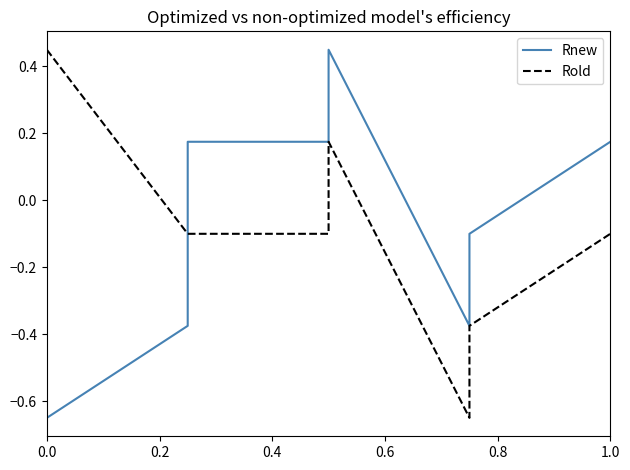

Rank the series by their average value, from highest to lowest.

Rold, Rnew